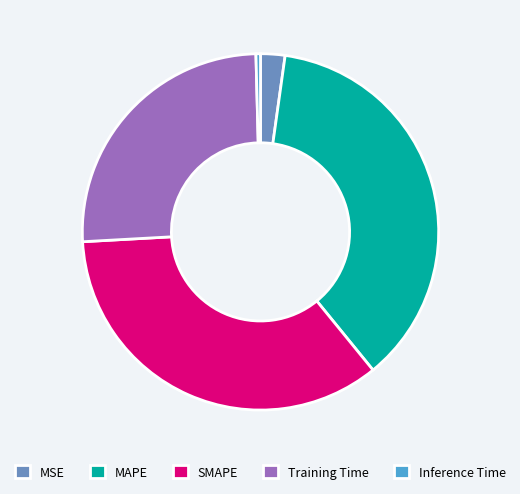

How many segments does this pie chart have?

5